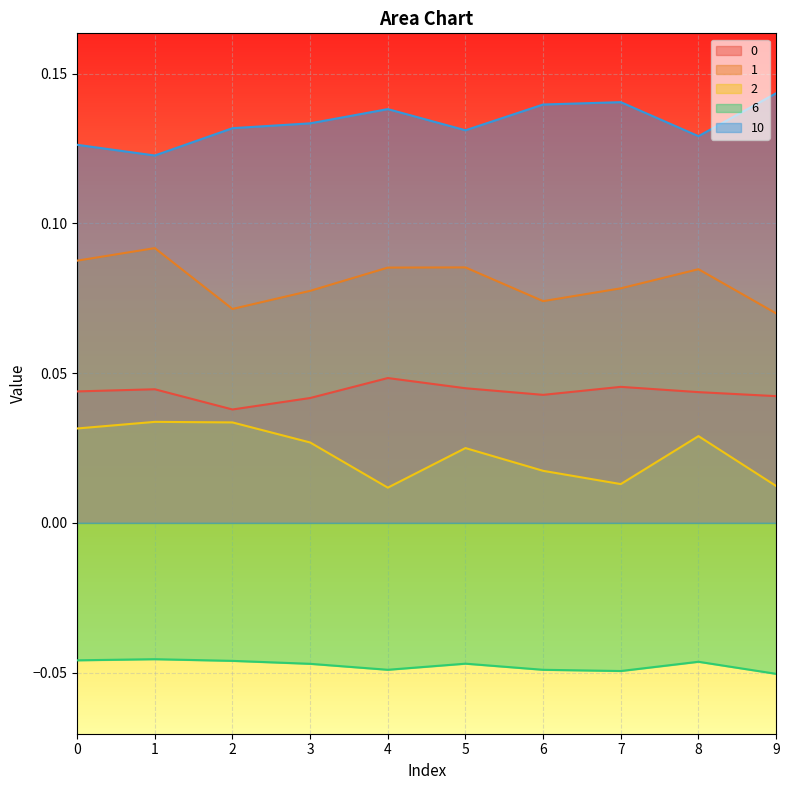

Which series changed the most between 0 and 8?

10